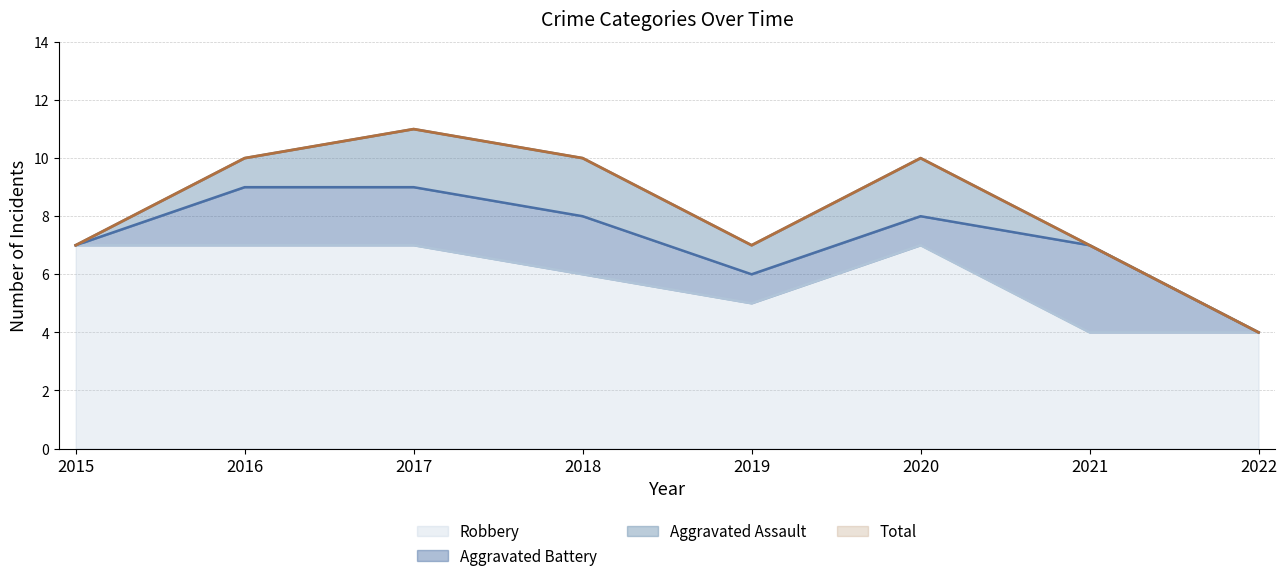

The Total series shows 14 at 2016. True or false?

False